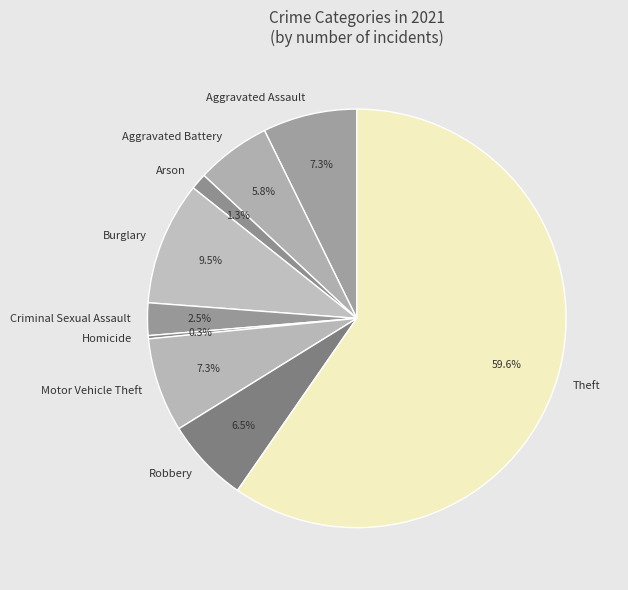

Approximately how many times larger is the value at Criminal Sexual Assault compared to Burglary?

0.3